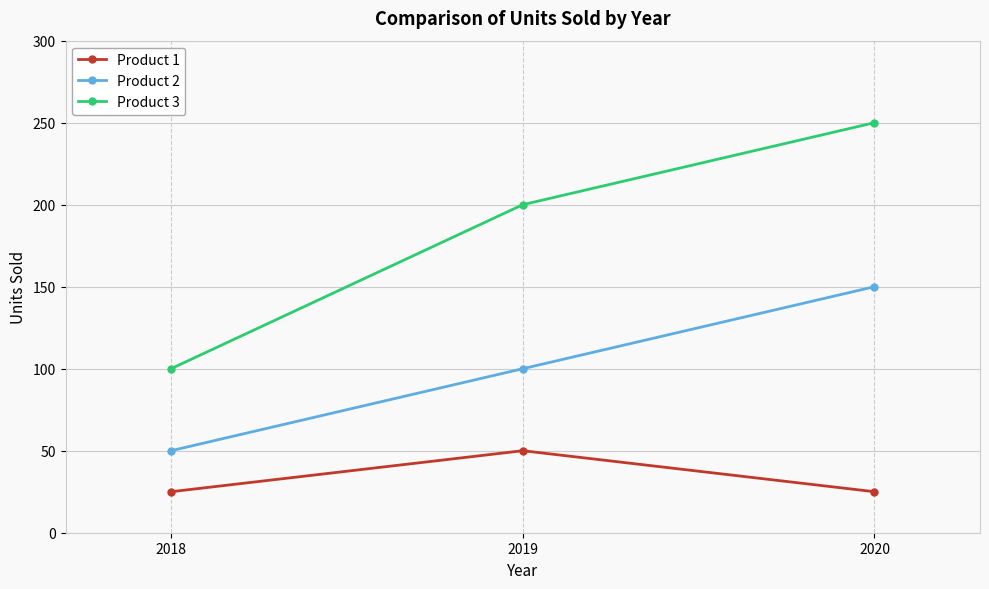

What is the sum of all Product 3 values?

550